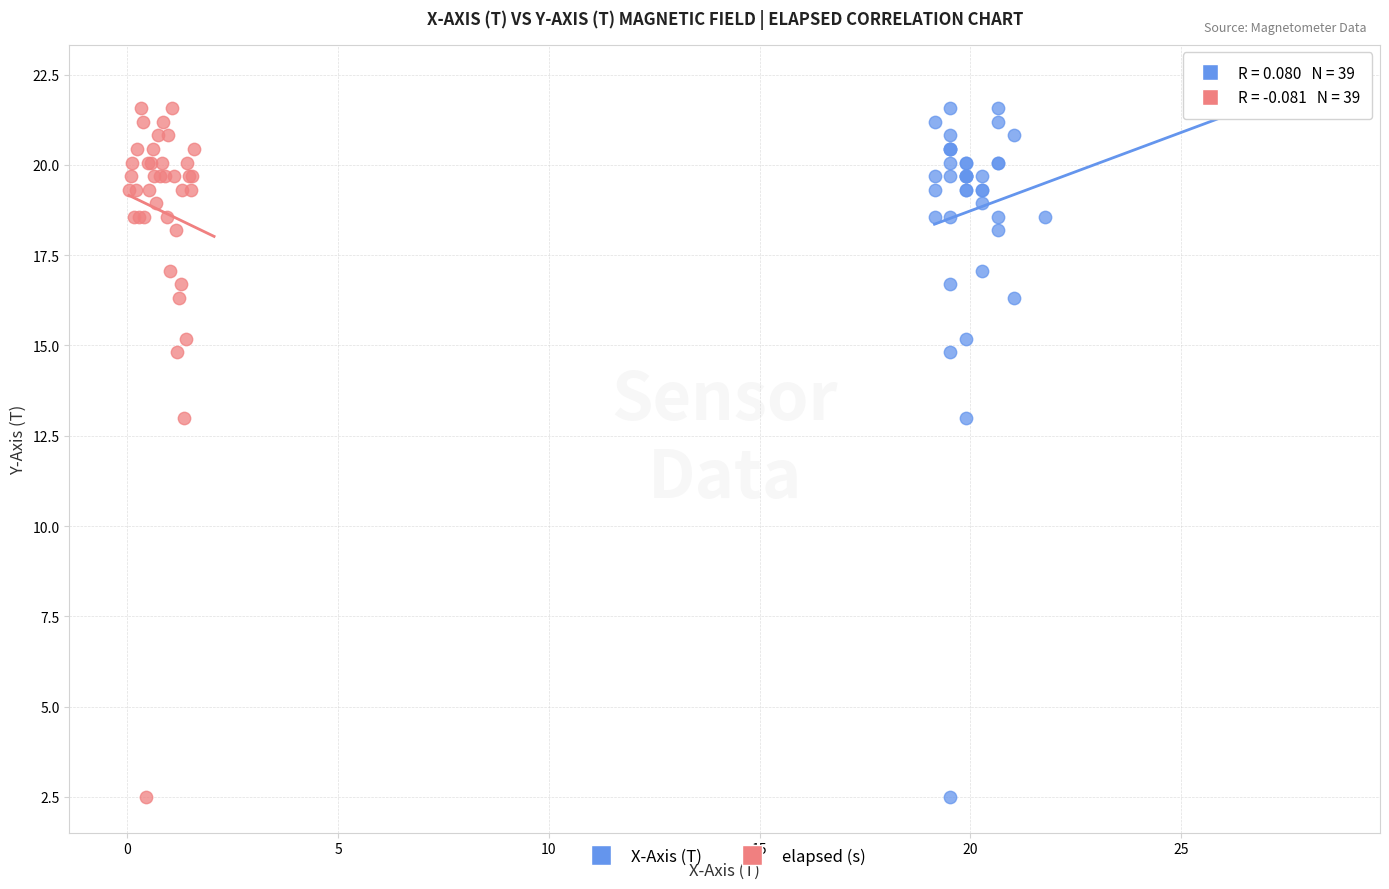

What are all the series names shown in the legend?

X-Axis (T), elapsed (s)